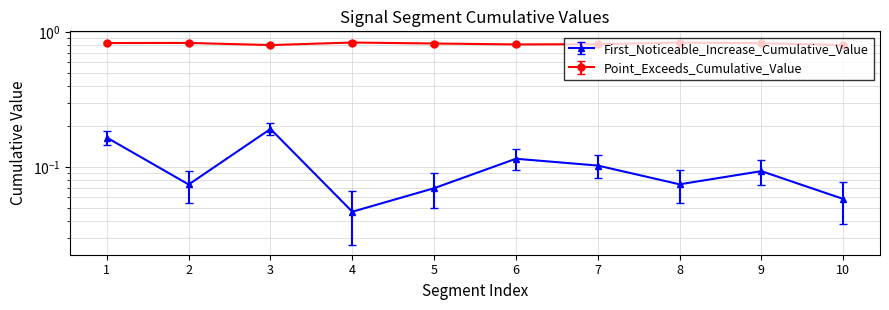

True or false: Point_Exceeds_Cumulative_Value and First_Noticeable_Increase_Cumulative_Value cross at least once.

False